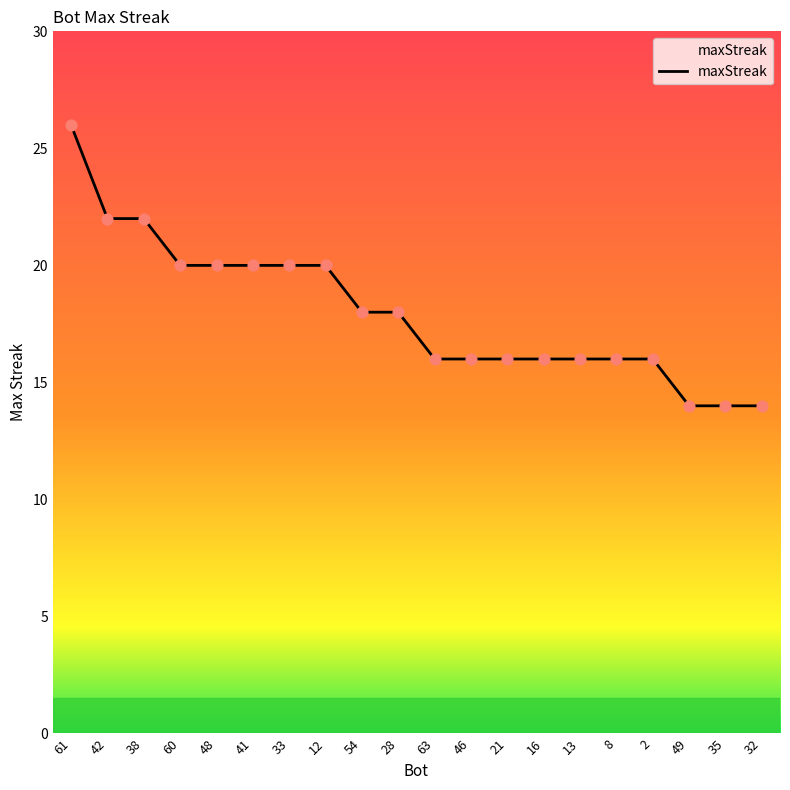

Which has a higher value, 33 or 8?

33